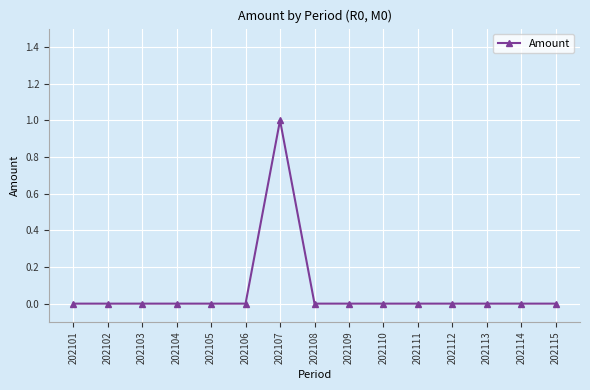

Reading left to right, list all the values displayed in this chart.

0	0	0	0	0	0	1	0	0	0	0	0	0	0	0